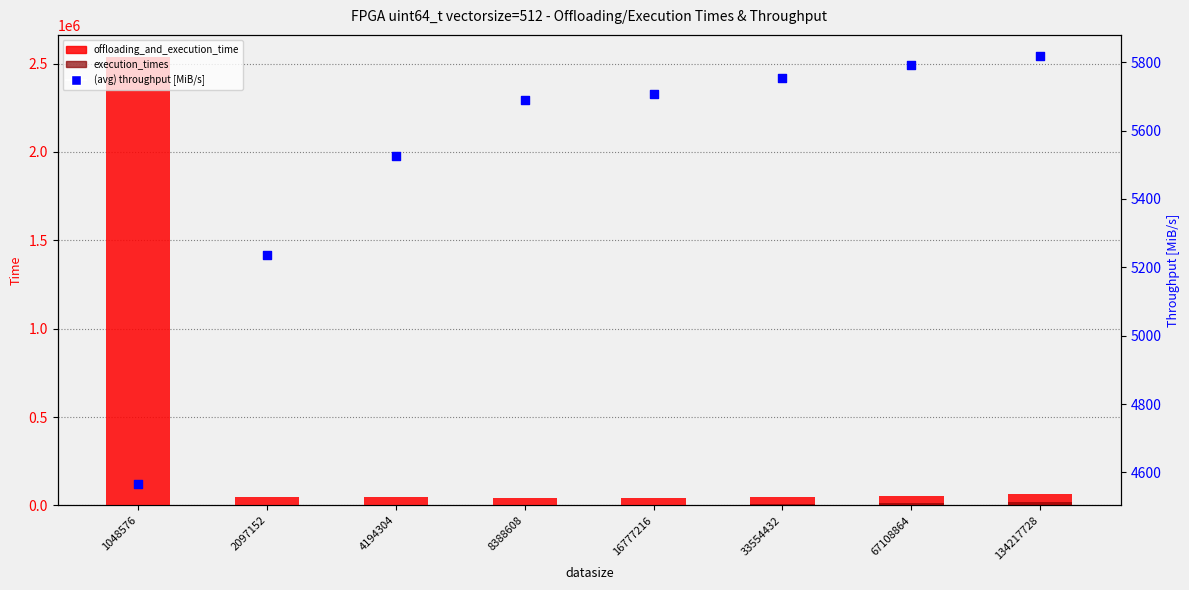

Which series contains the highest Y value?

offloading_and_execution_time